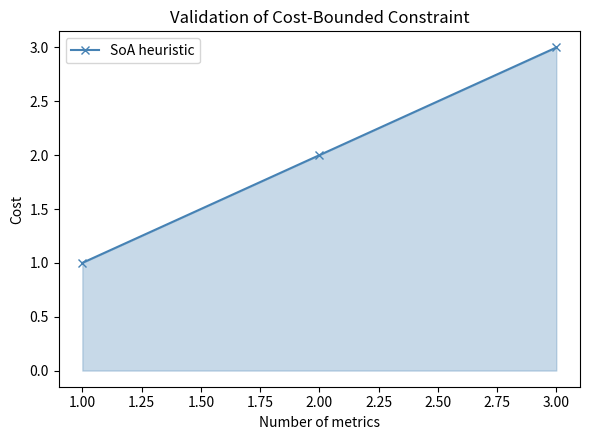

The value at 1.00 is 0. True or false?

False